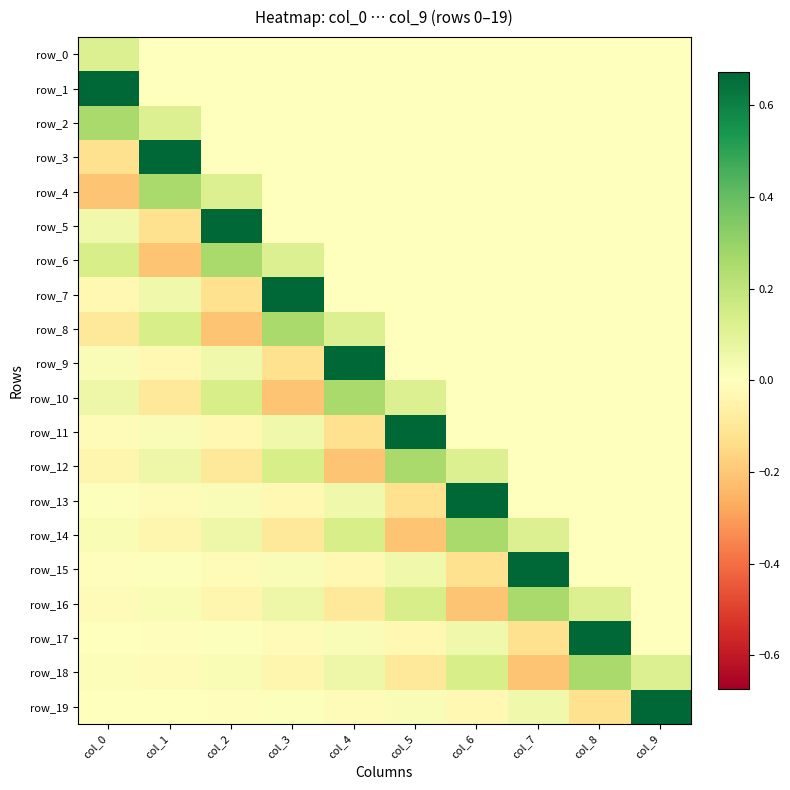

What is the sum of all row_14 values?

0.3